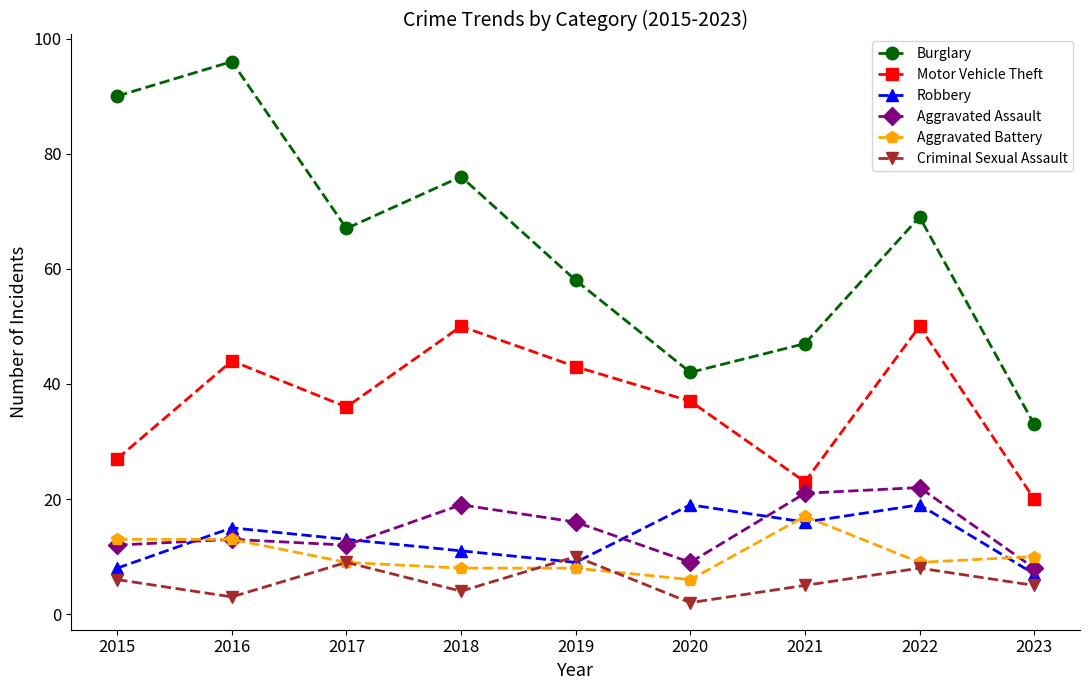

Where is Aggravated Assault nearest to the value 15?

2019